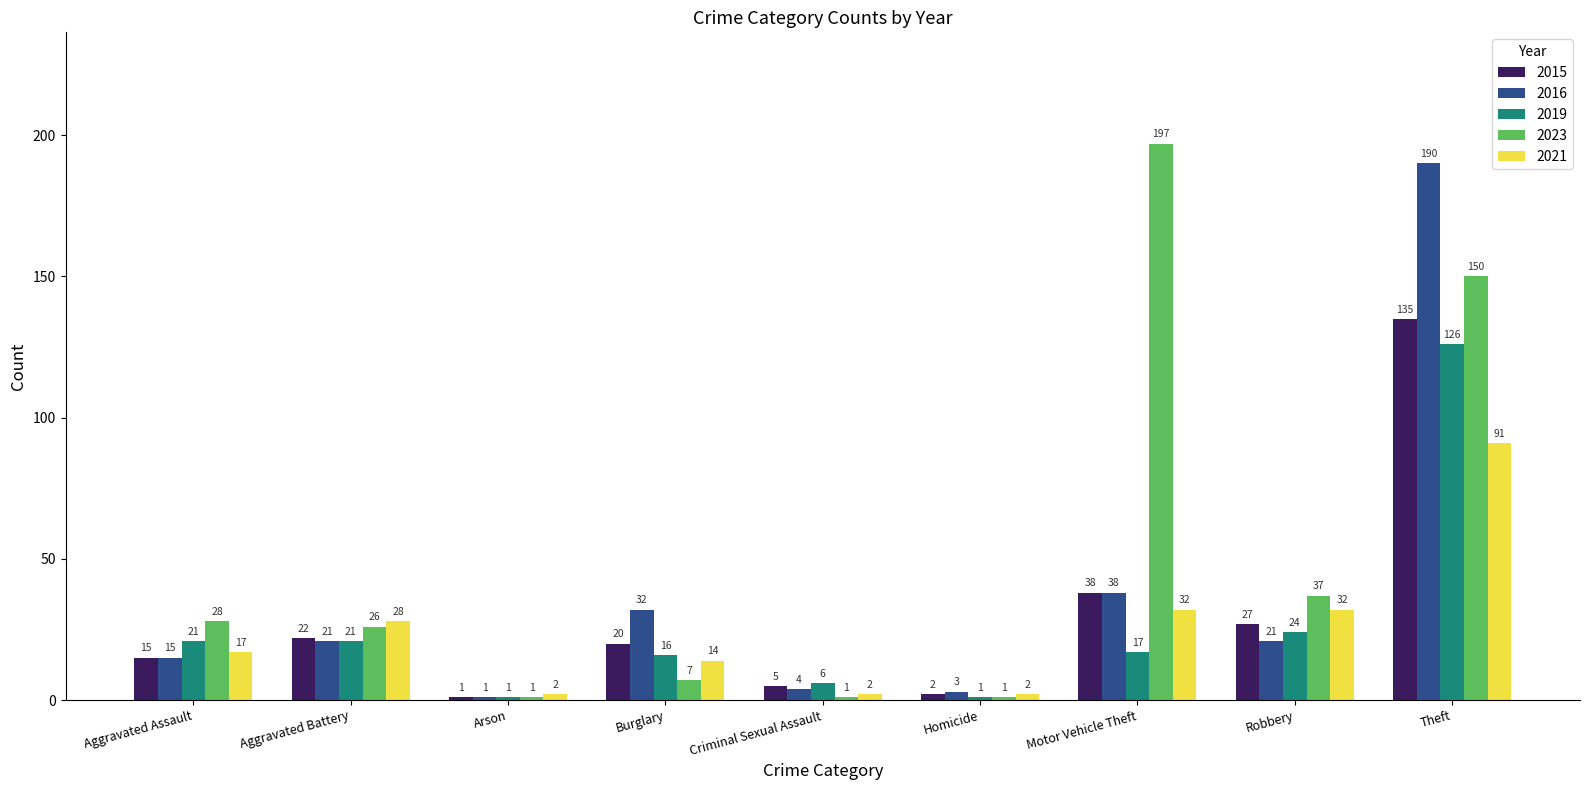

What is the average value of the 2021 series?

24